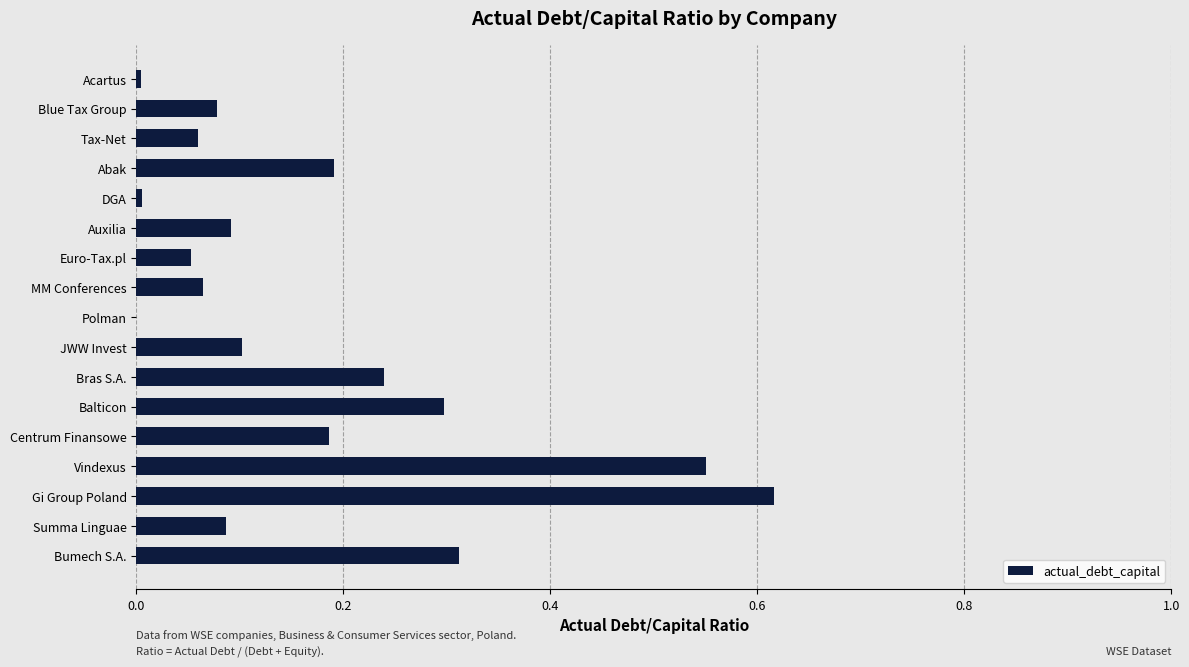

True or false: the data shows 0.2 at Centrum Finansowe.

True